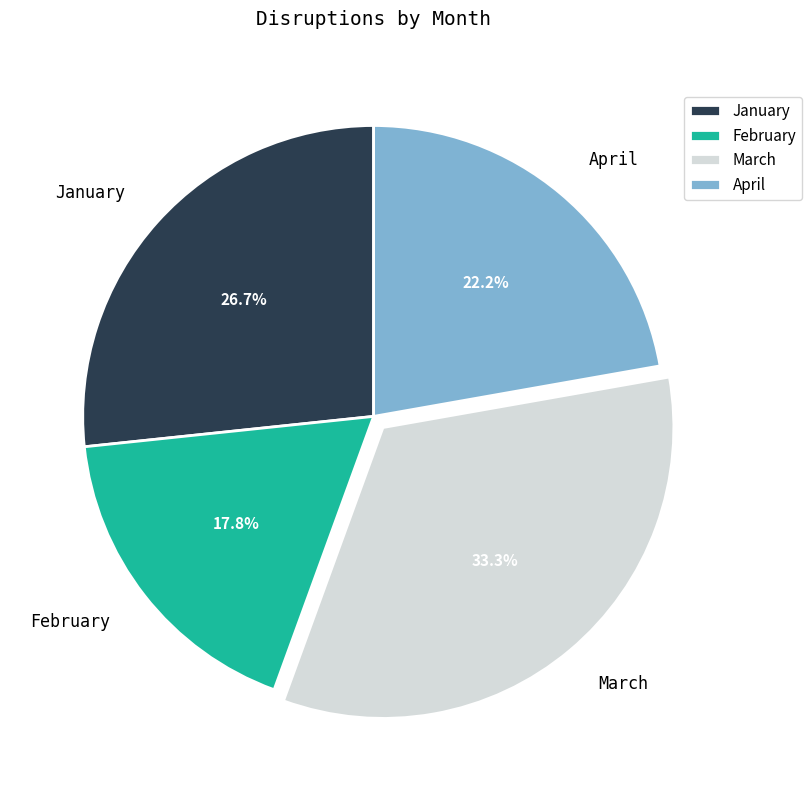

How many slices are in this pie chart?

4